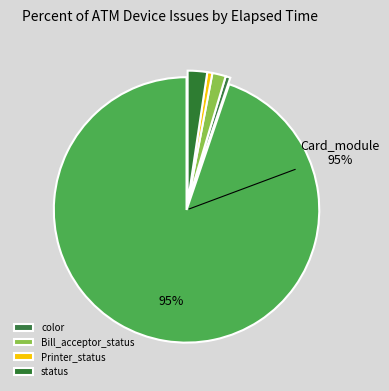

How many segments does this pie chart have?

5